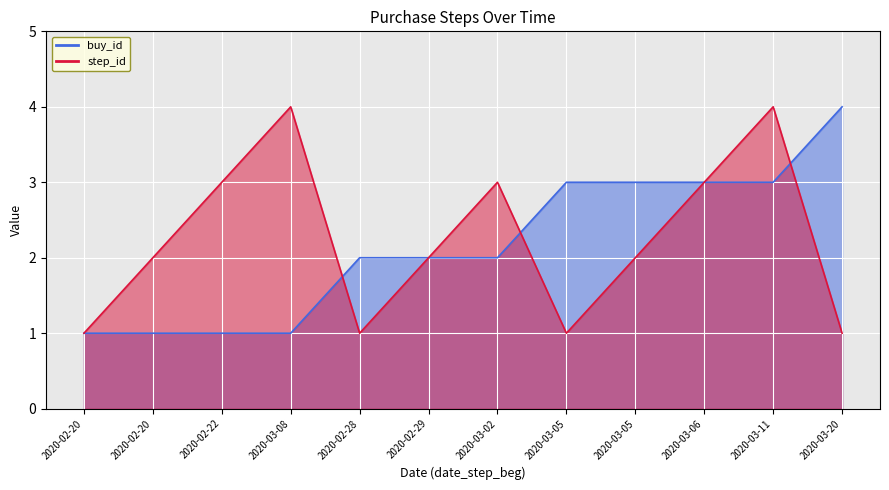

What is the label of the 8th point from the left?

2020-03-05